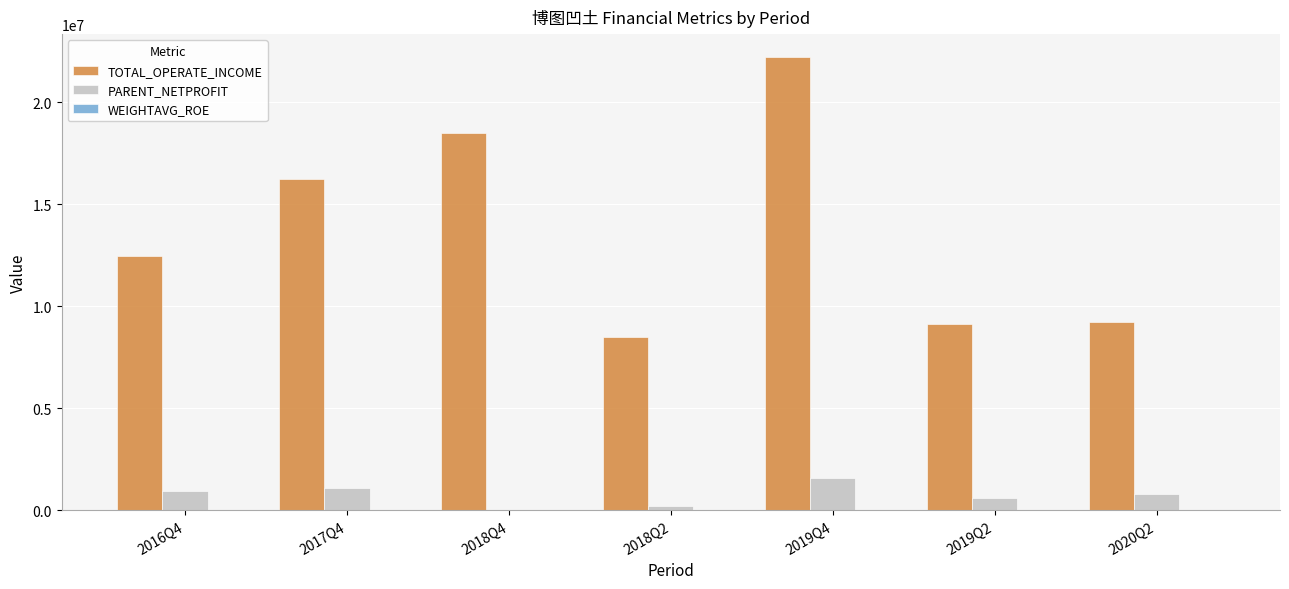

Does the chart contain stacked bars?

No